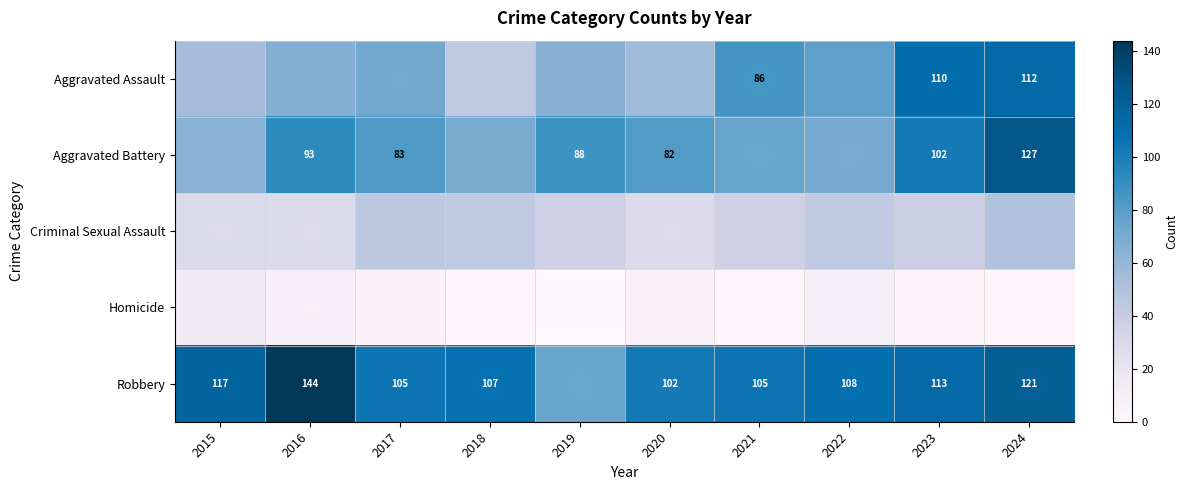

Is it true that Aggravated Battery equals 46 at 2020?

False